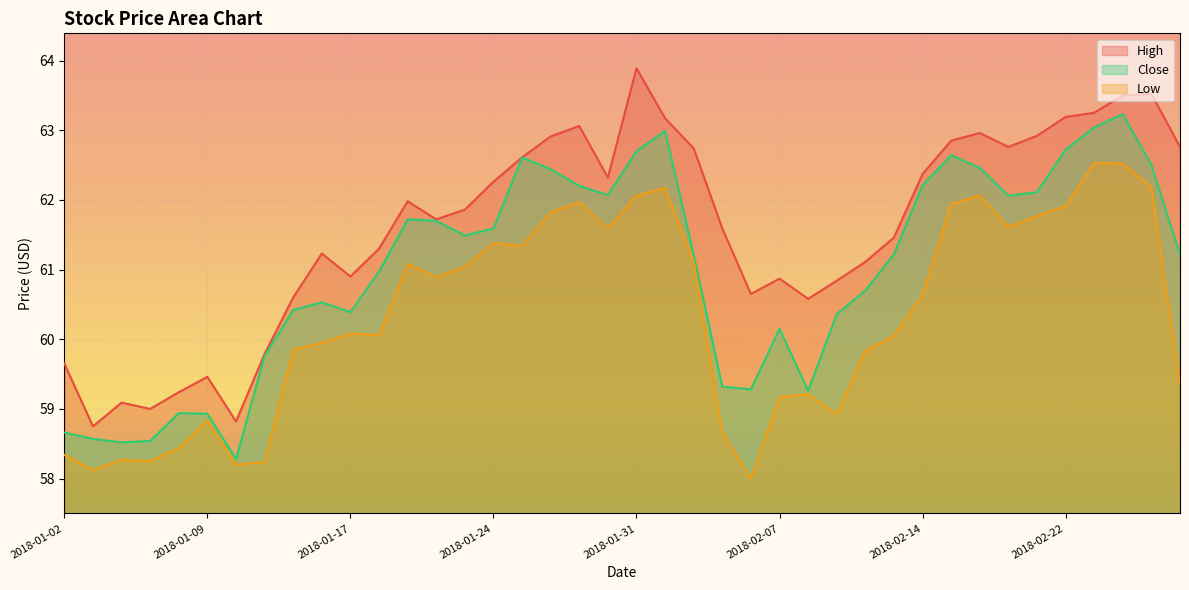

What is the difference between the maximum and second lowest values in the High series?

5.1